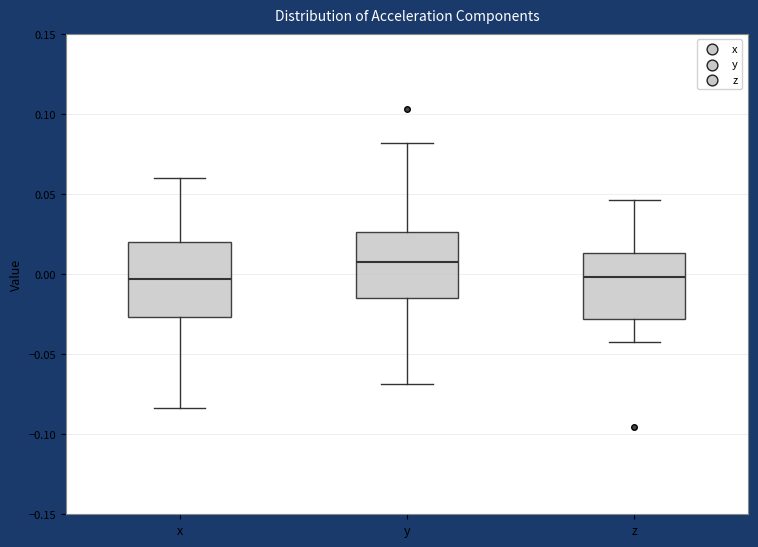

Which box has the highest median line?

y